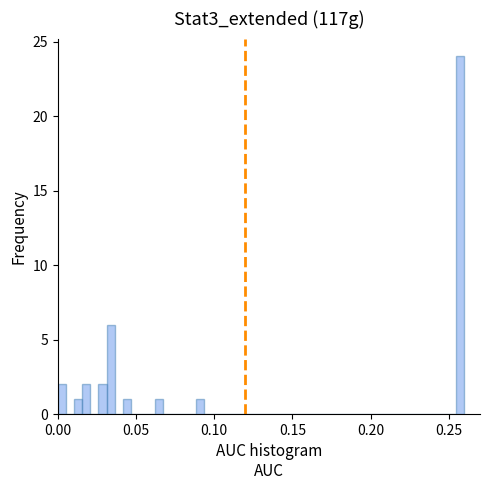

Read against the x-axis, roughly where is the centre of the tallest bar?

0.255